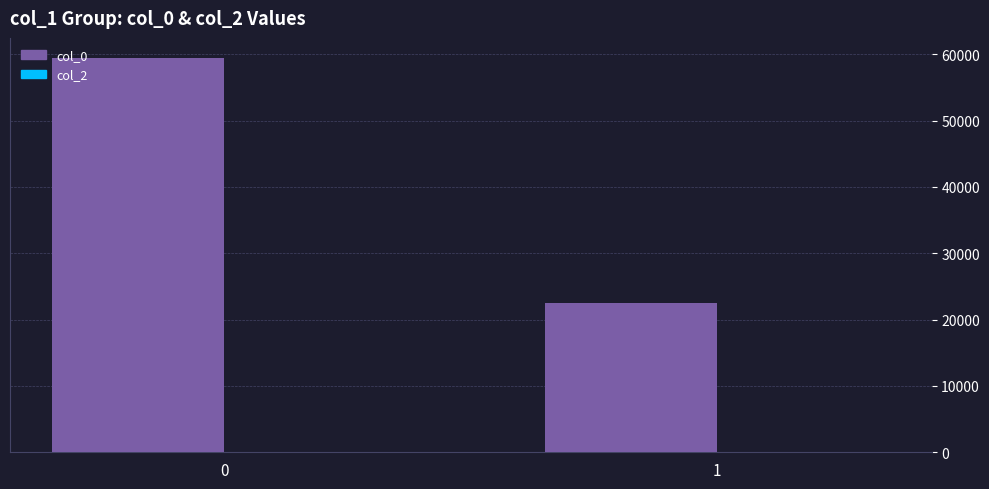

Rank the categories by value from lowest to highest.

1, 0